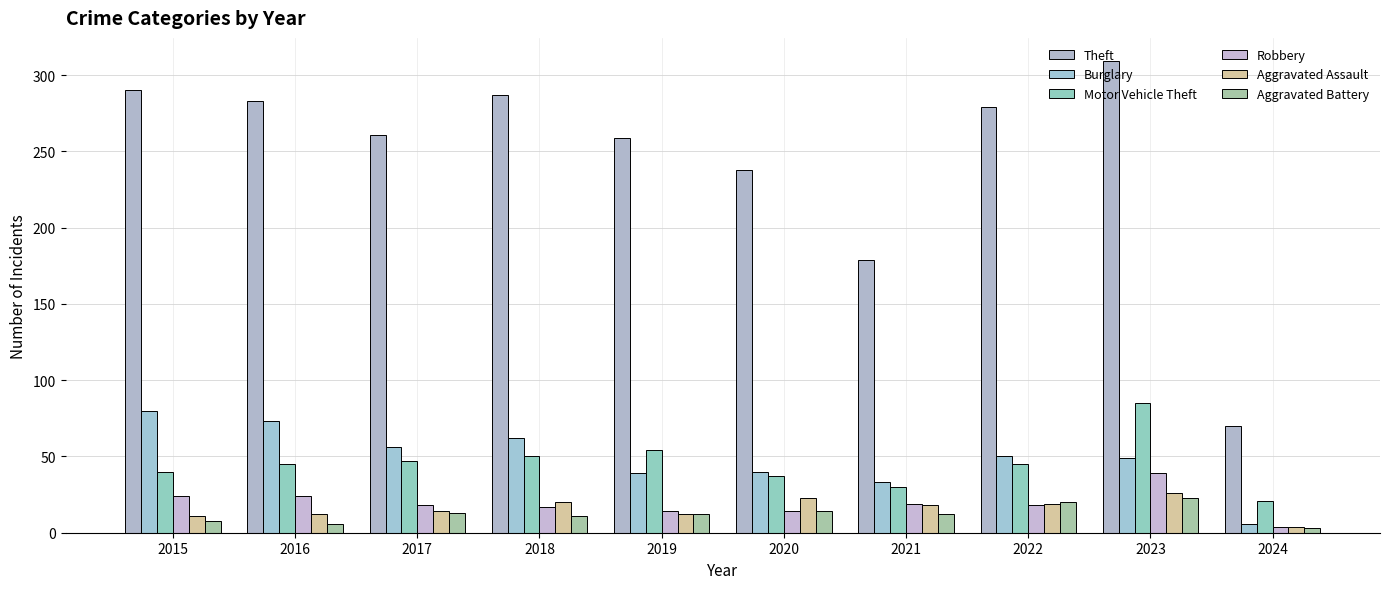

At 2017, list the series in order from largest to smallest.

Theft, Burglary, Motor Vehicle Theft, Robbery, Aggravated Assault, Aggravated Battery